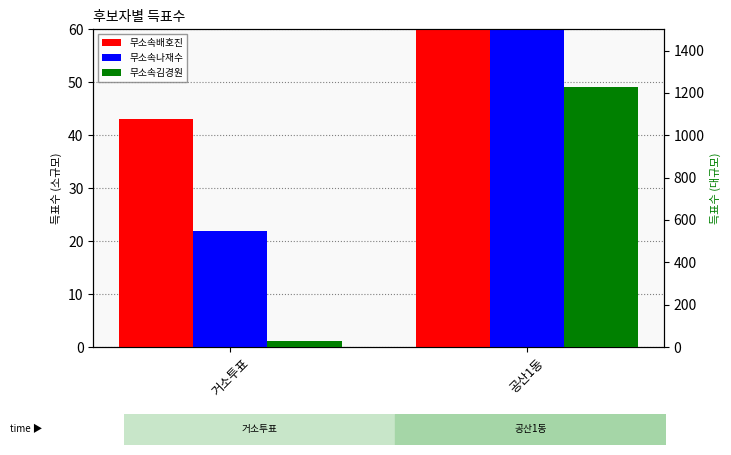

Which series has the largest total across all categories?

무소속김경원